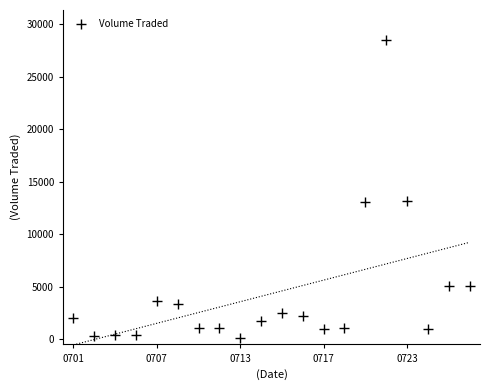

What is the range of Y values (max minus min)?

28400